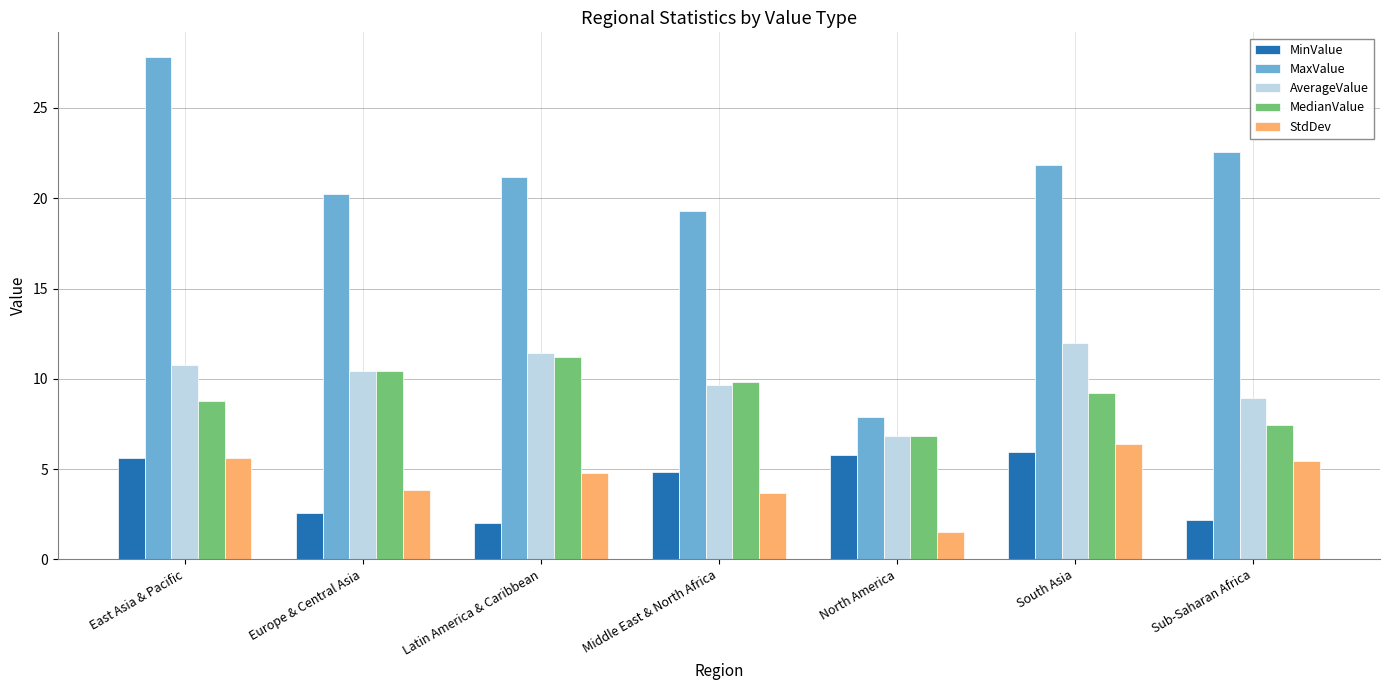

Read the MinValue value at East Asia & Pacific.

5.6